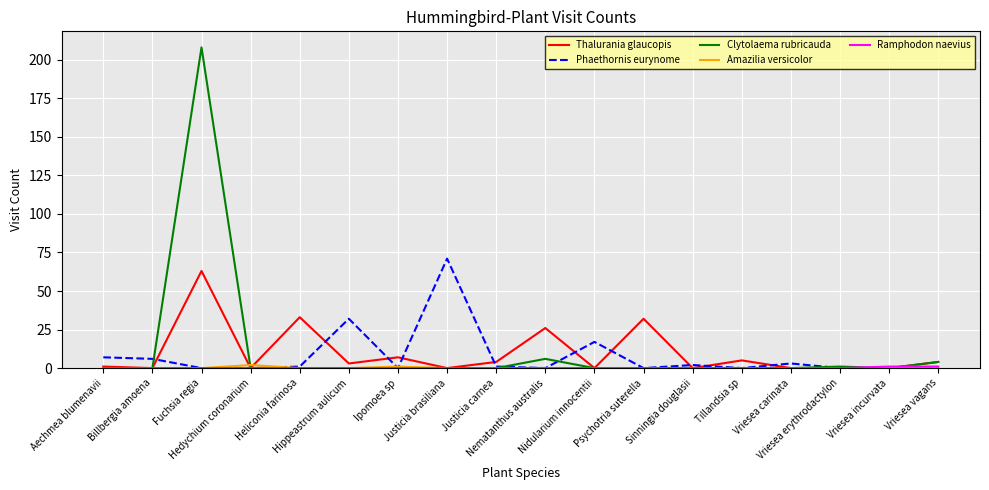

Which series has the widest spread of values?

Clytolaema rubricauda